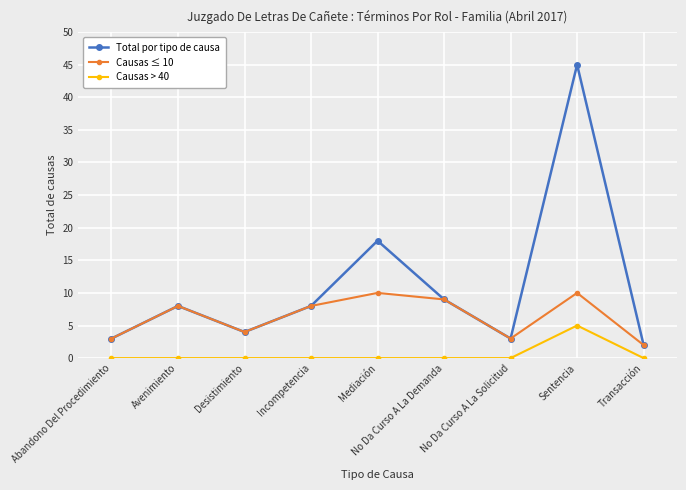

True or false: Causas ≤ 10 has more than 0 points higher than both neighbors.

True